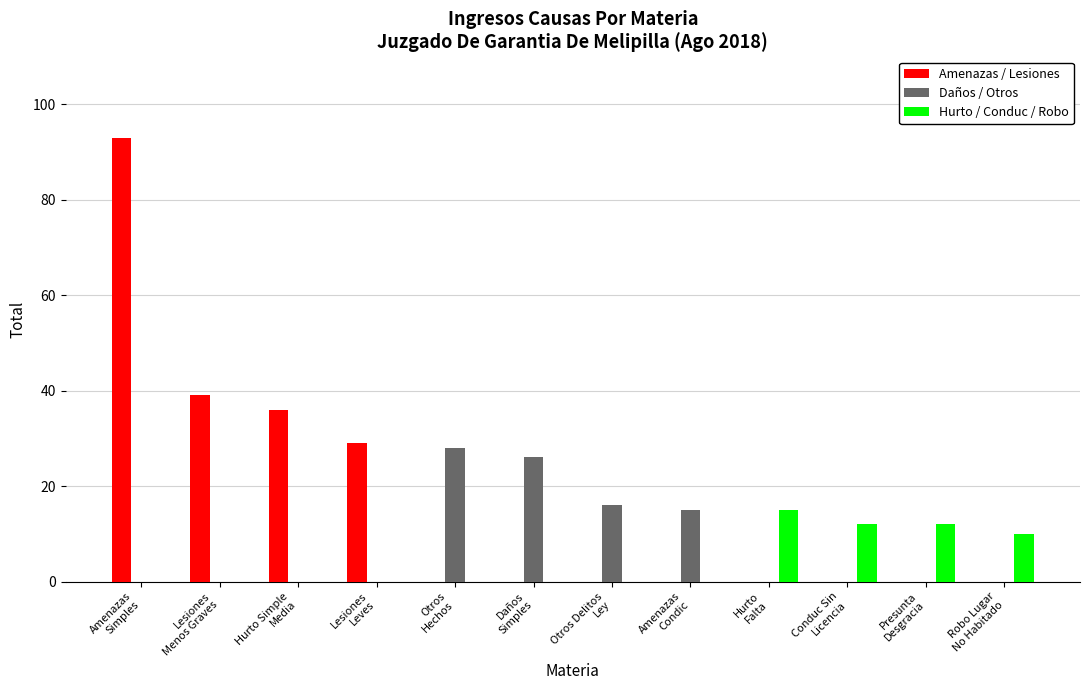

What is the greatest value displayed?

93